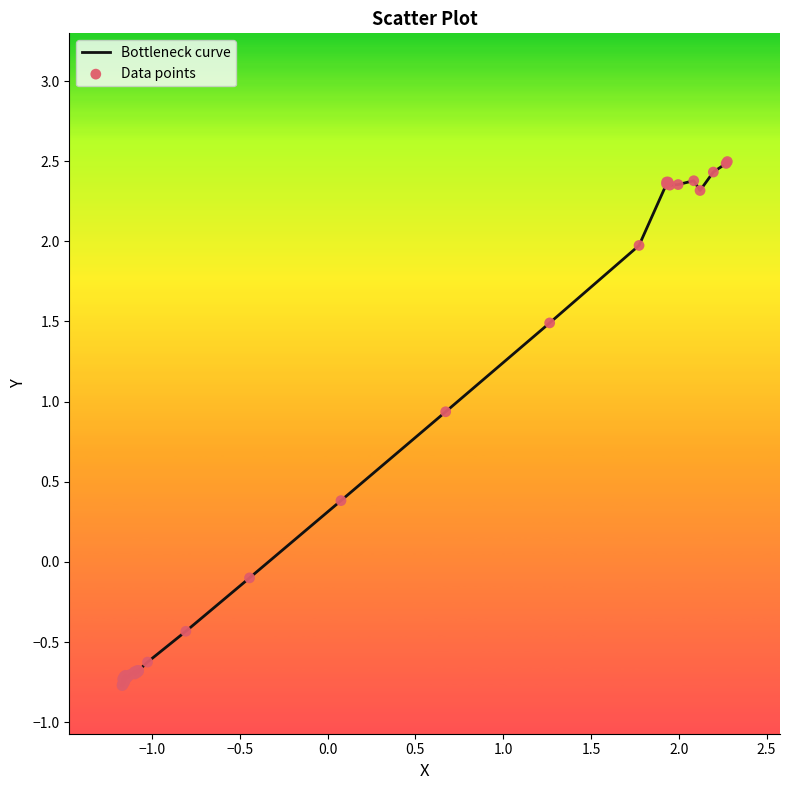

What is the difference between the maximum and minimum values?

3.3